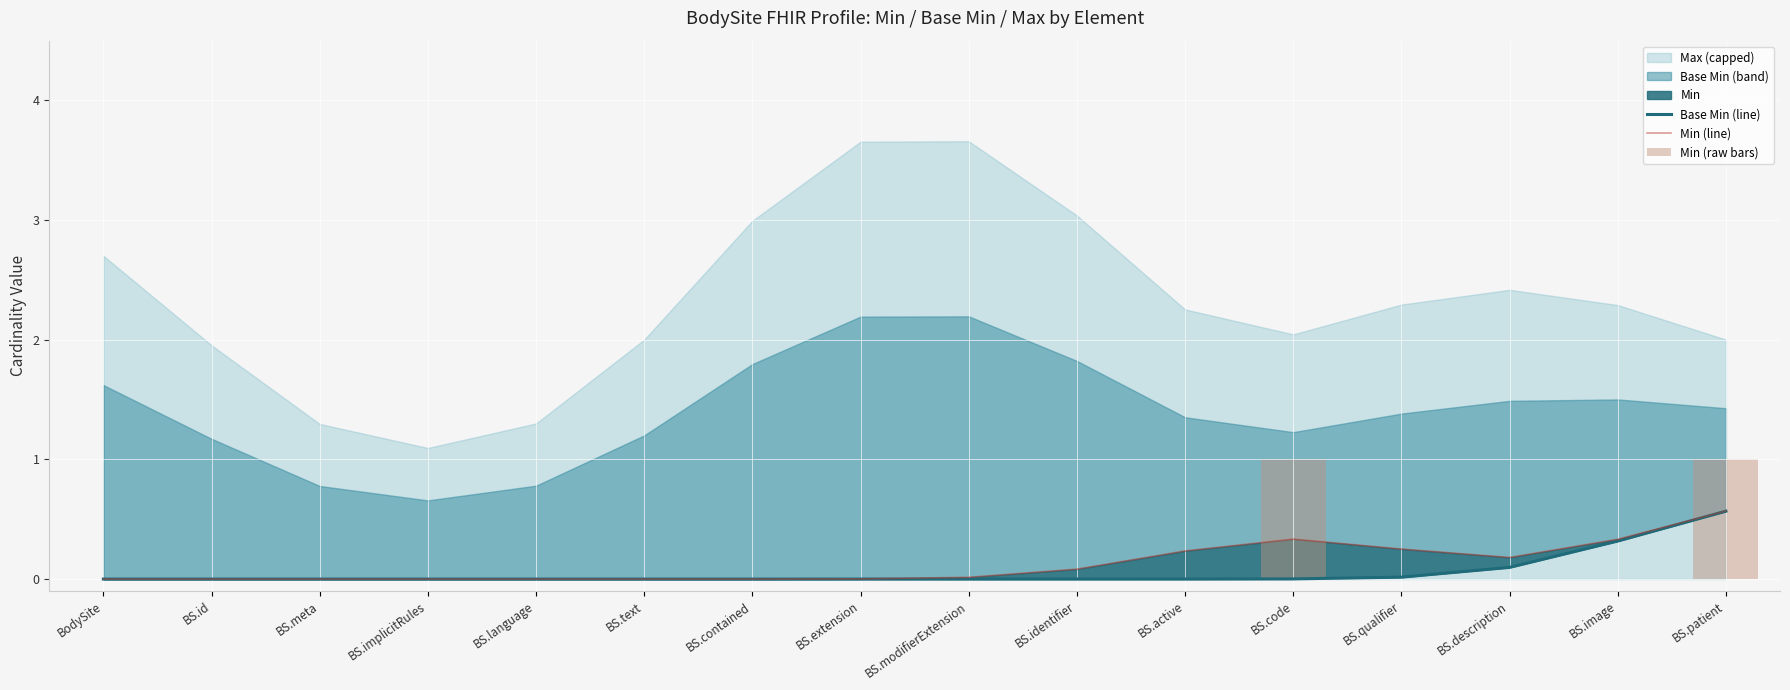

Which category has the lowest value across all series?

BodySite